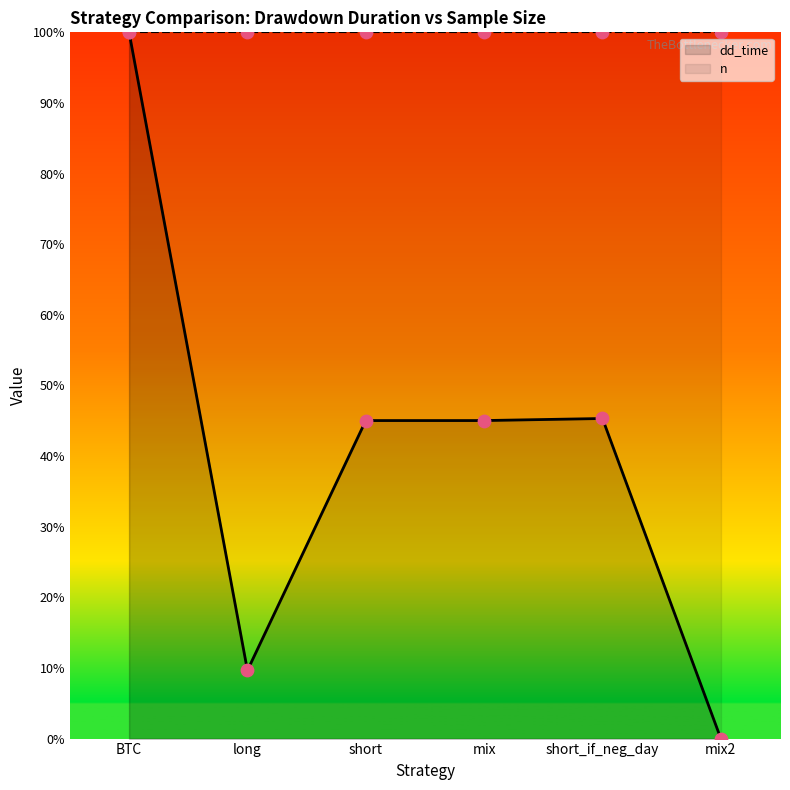

What is the change in value from BTC to mix2?

-100.0